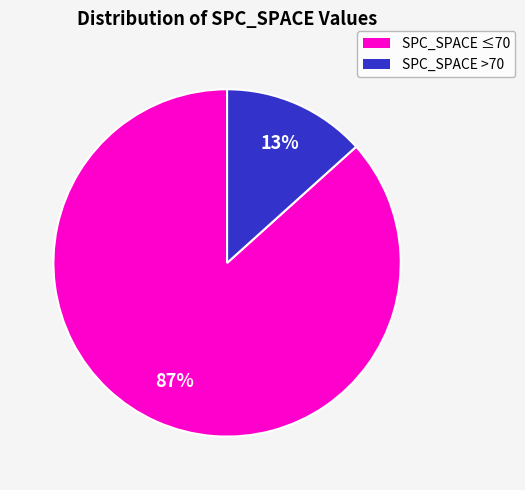

Is there a majority slice in this chart?

Yes